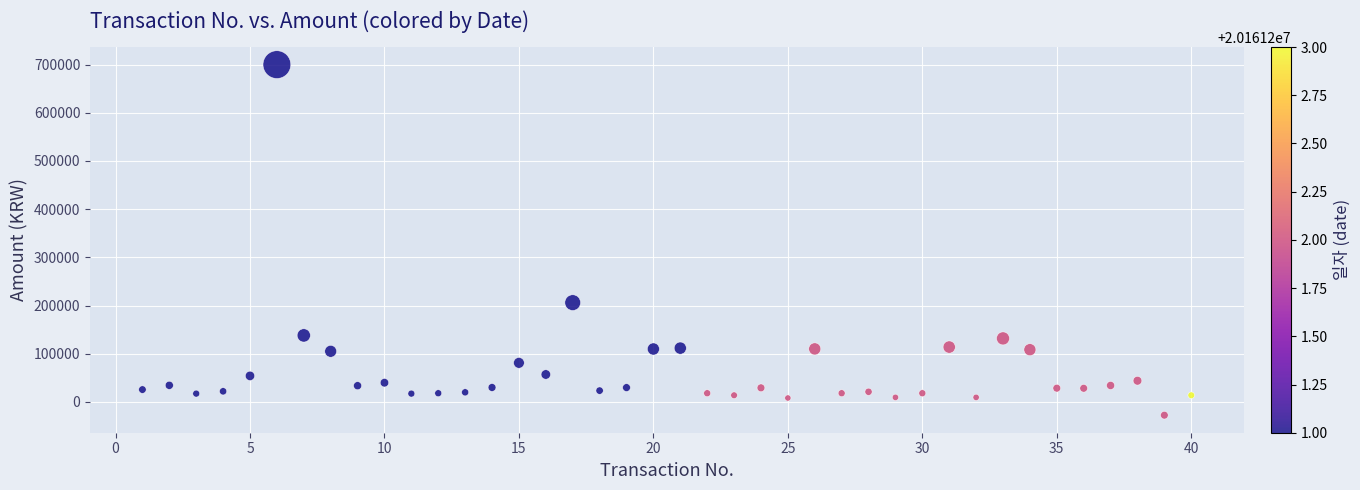

What is the range of Y values (max minus min)?

727600